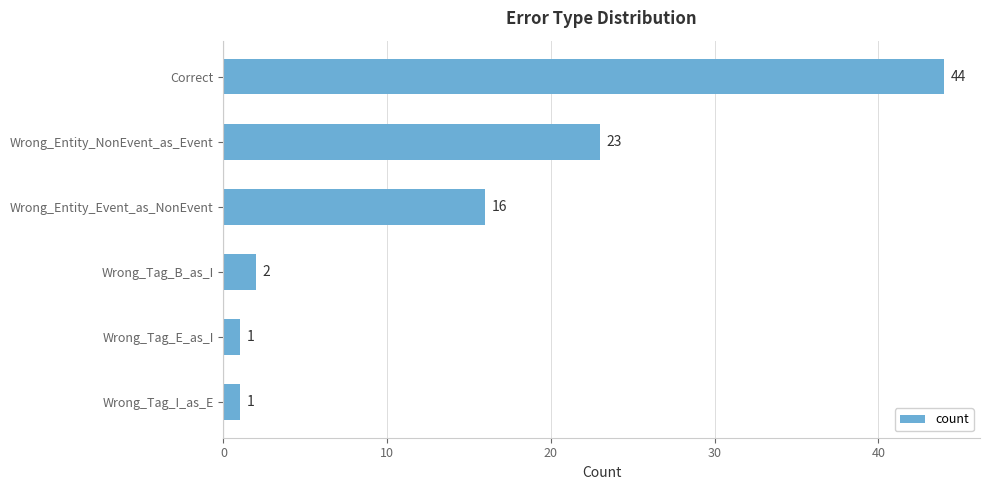

Between Wrong_Tag_B_as_I and Wrong_Tag_E_as_I, which is larger?

Wrong_Tag_B_as_I